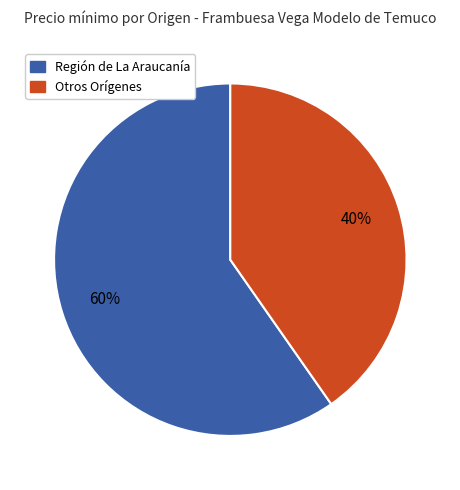

How many slices are in this pie chart?

2